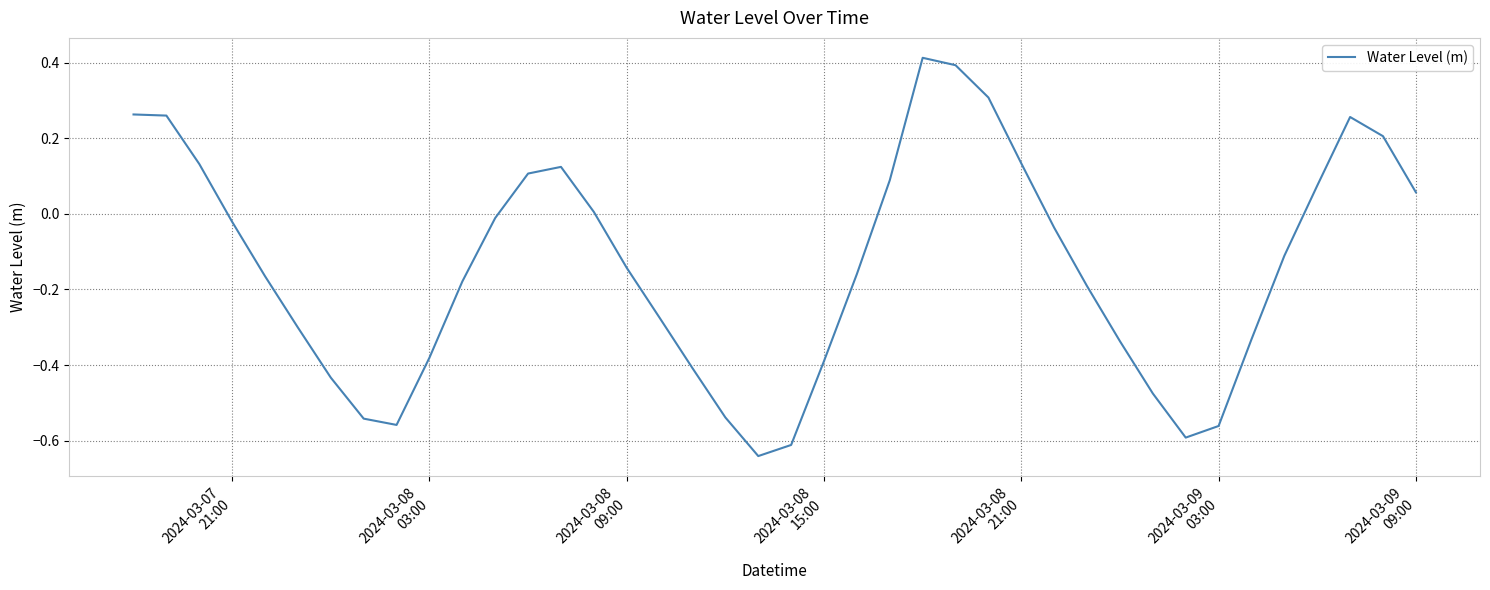

What is the difference between the maximum and minimum values?

1.1